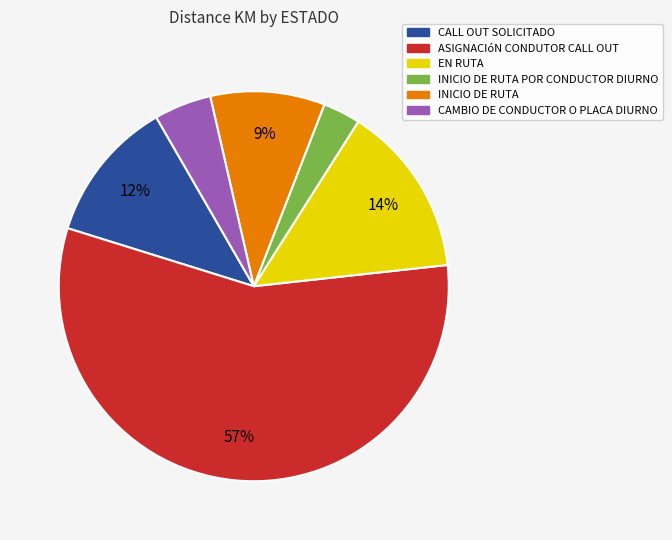

Rank the categories by value from highest to lowest.

ASIGNACIóN CONDUTOR CALL OUT, EN RUTA, CALL OUT SOLICITADO, INICIO DE RUTA, CAMBIO DE CONDUCTOR O PLACA DIURNO, INICIO DE RUTA POR CONDUCTOR DIURNO